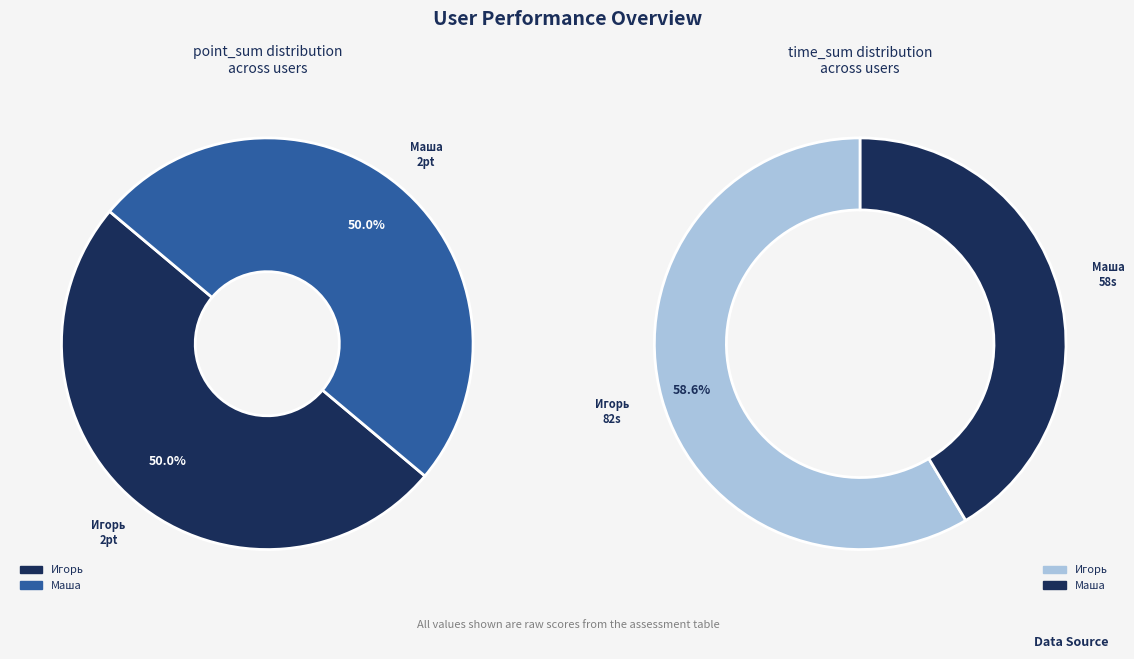

What is the difference between the highest and lowest values at Игорь?

80